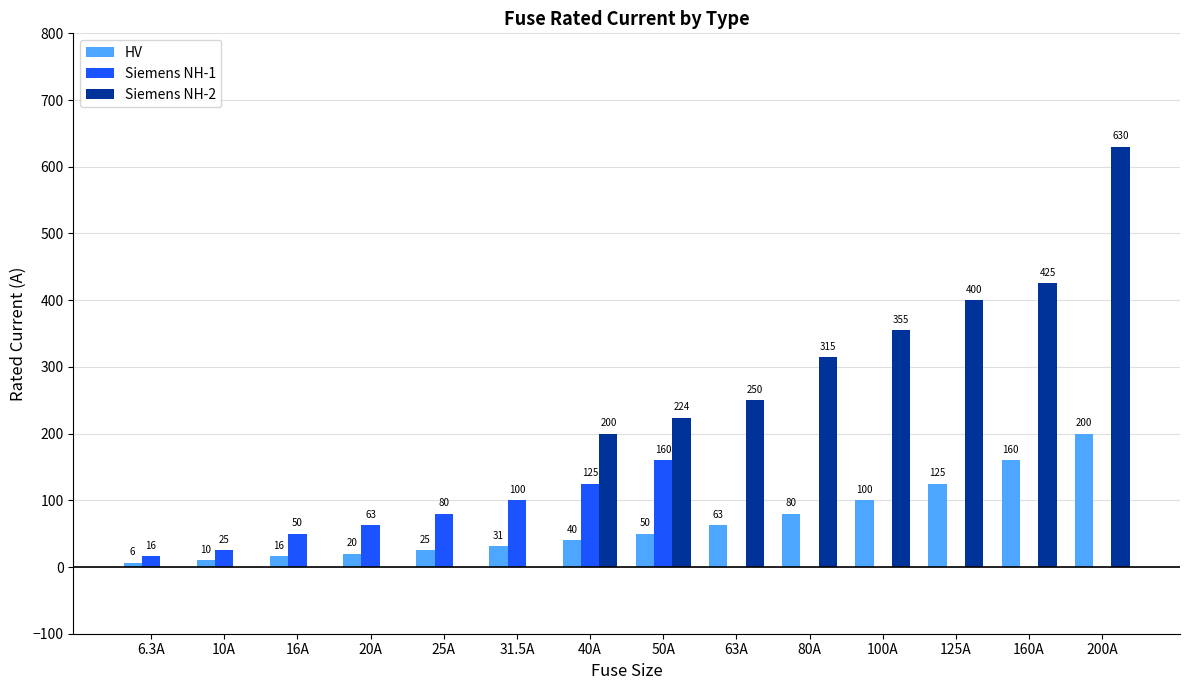

What is the sum of the Siemens NH-1 values at 10A and 50A?

185.0